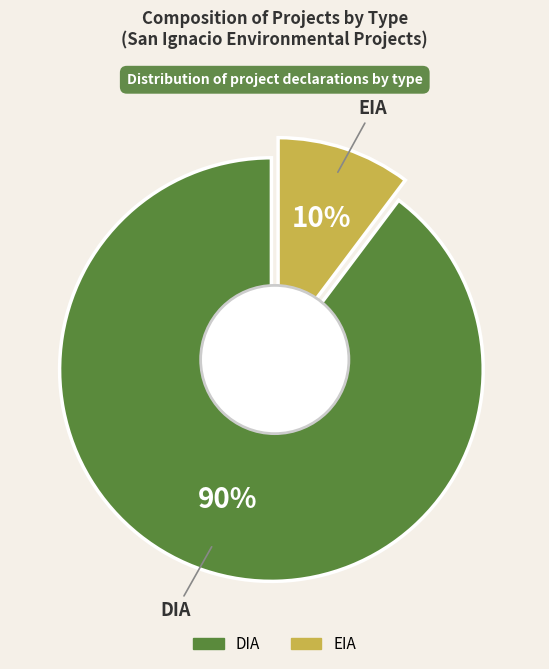

Combined, do DIA and EIA account for over 50%?

Yes